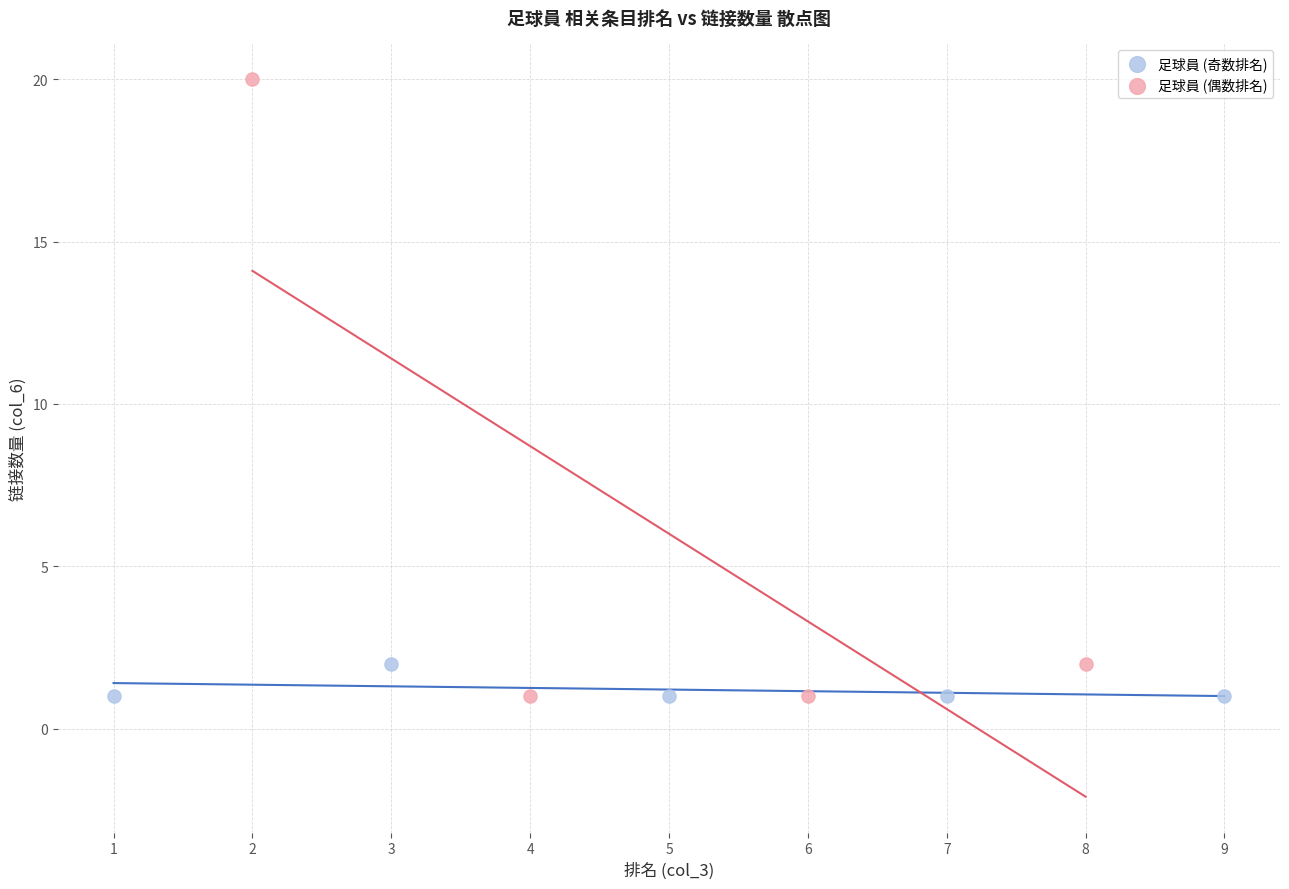

Which series has the largest Y range (max minus min)?

足球員 (偶数排名)